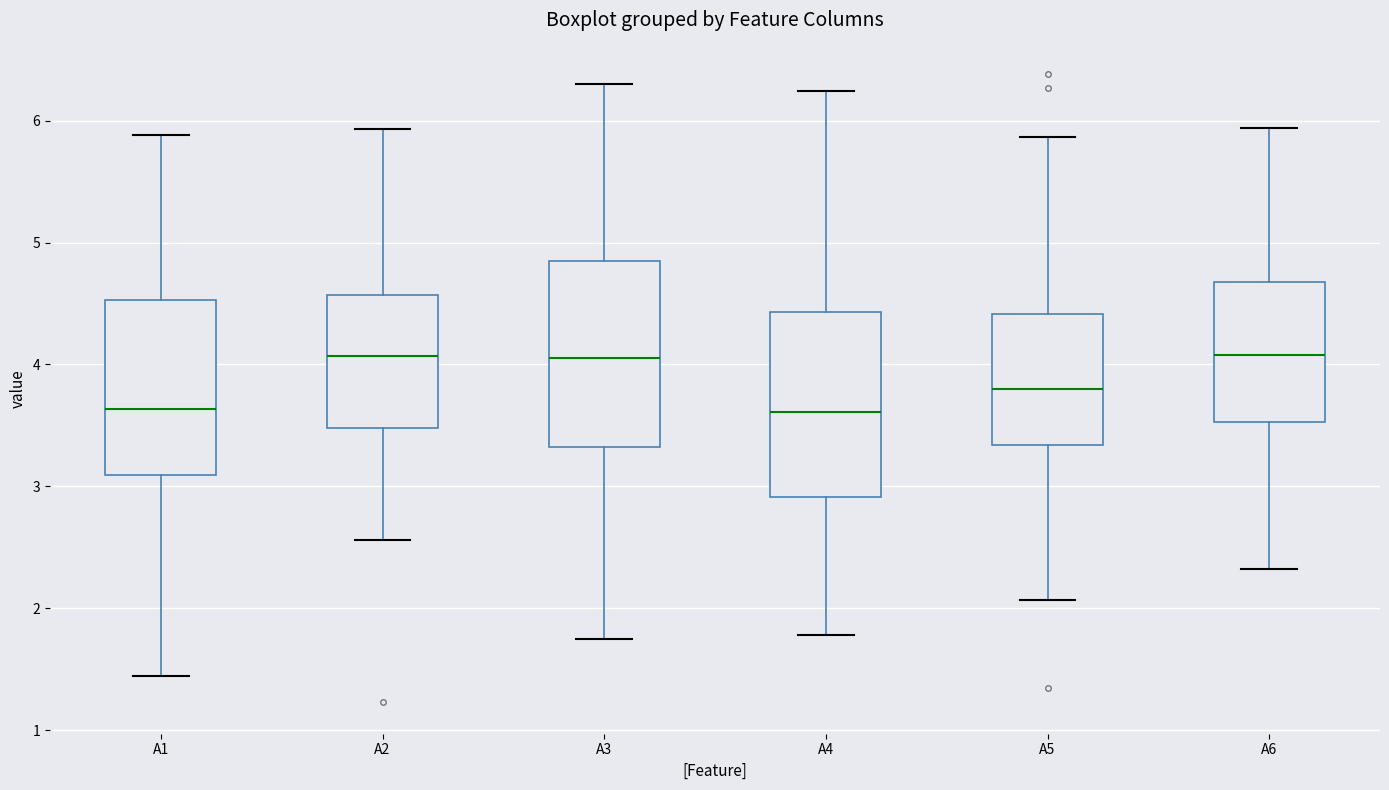

Reading left to right, transcribe this box plot: for each box, give where its median line is, the range the box spans, and where its two whiskers end, as read against the y-axis. The values are not printed on the chart, so give them approximately, as read against the axis.

A1: median 3.6, box 3.1 to 4.5, whiskers 1.4 to 5.9
A2: median 4.1, box 3.5 to 4.6, whiskers 2.6 to 5.9
A3: median 4.1, box 3.3 to 4.8, whiskers 1.7 to 6.3
A4: median 3.6, box 2.9 to 4.4, whiskers 1.8 to 6.2
A5: median 3.8, box 3.3 to 4.4, whiskers 2.1 to 5.9
A6: median 4.1, box 3.5 to 4.7, whiskers 2.3 to 5.9